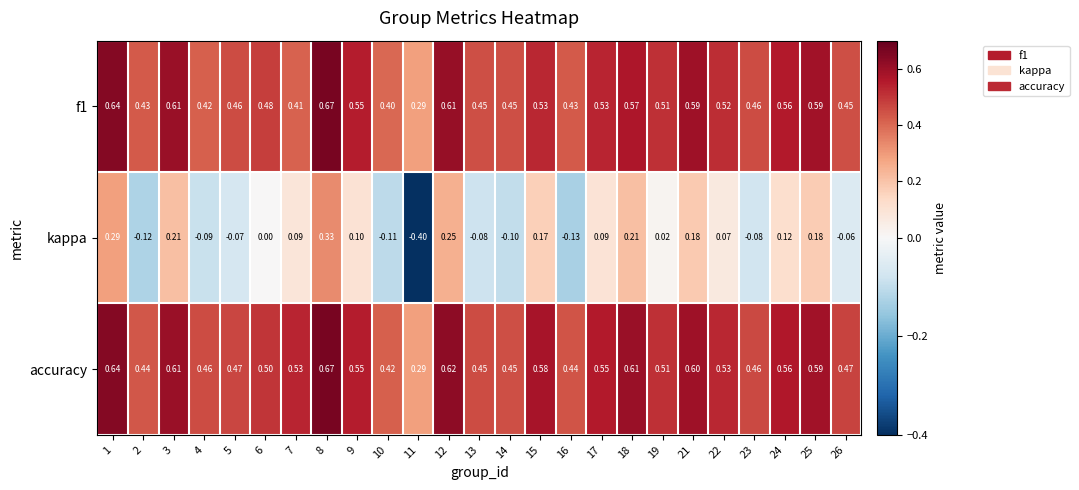

Which series changed the most between 9 and 18?

kappa